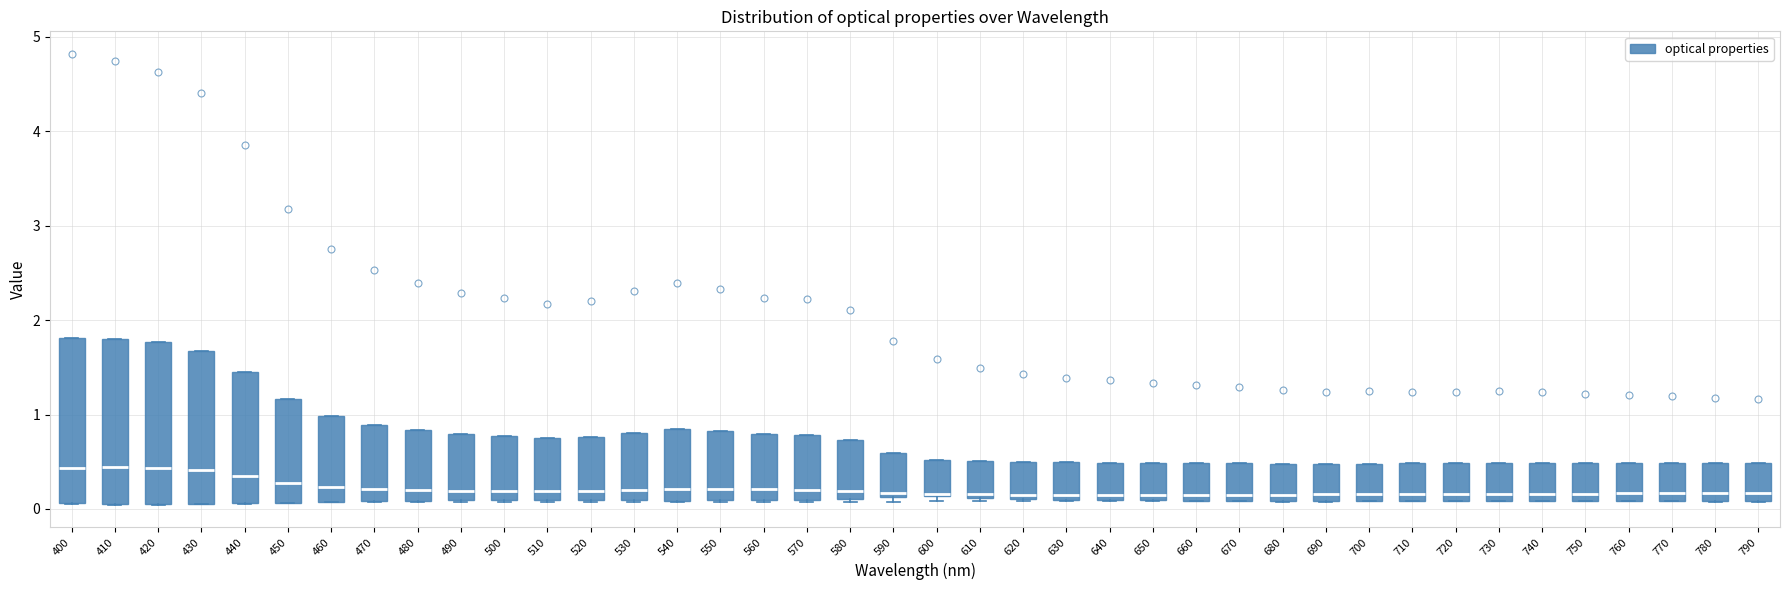

Where is the lower edge of the box at x = 780 on the y-axis? The values are not printed on the chart, so give them approximately, as read against the axis.

0.1